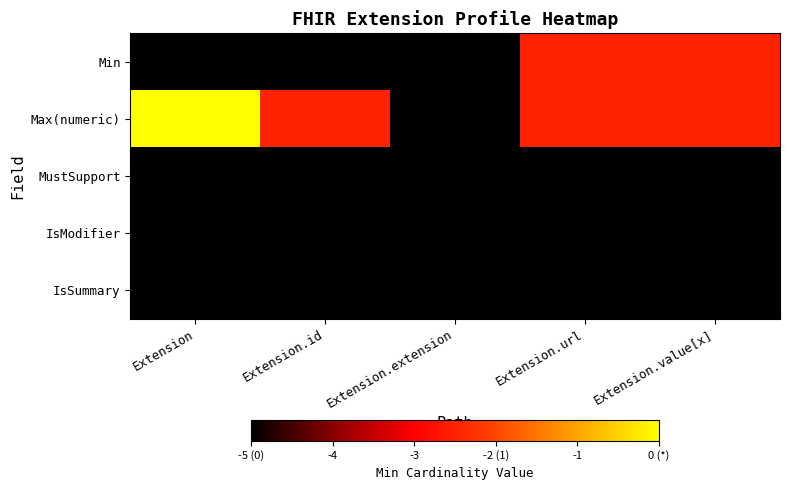

At which category is the sum across all series the highest?

Extension